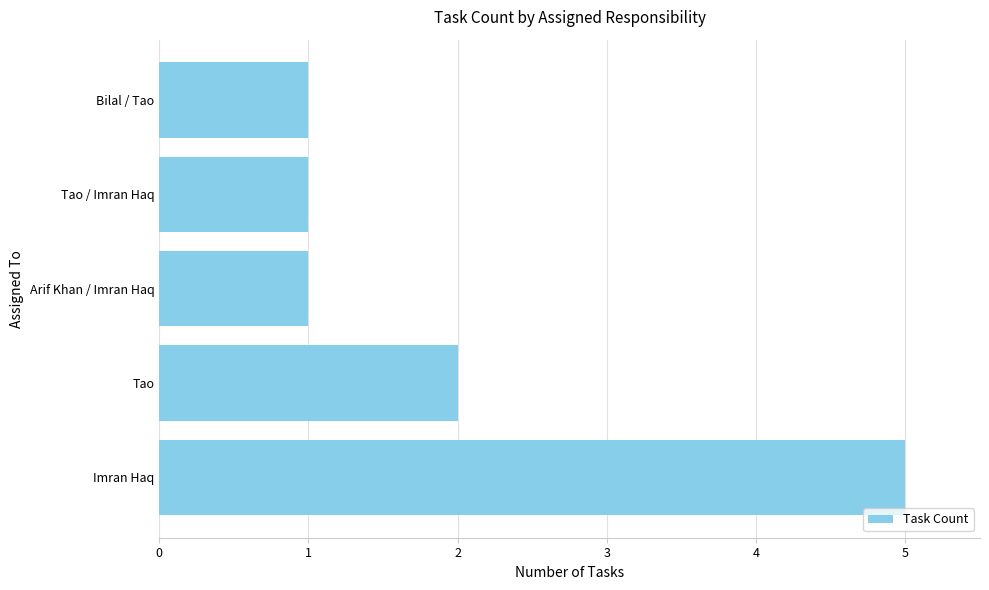

What is the average value?

2